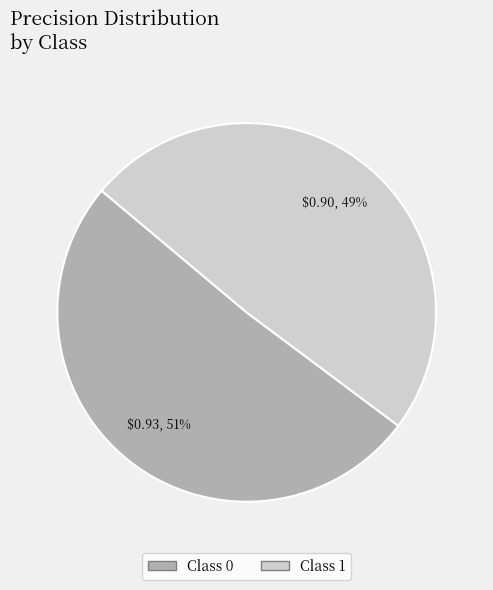

Is the sum of Class 0 and Class 1 greater than half?

Yes